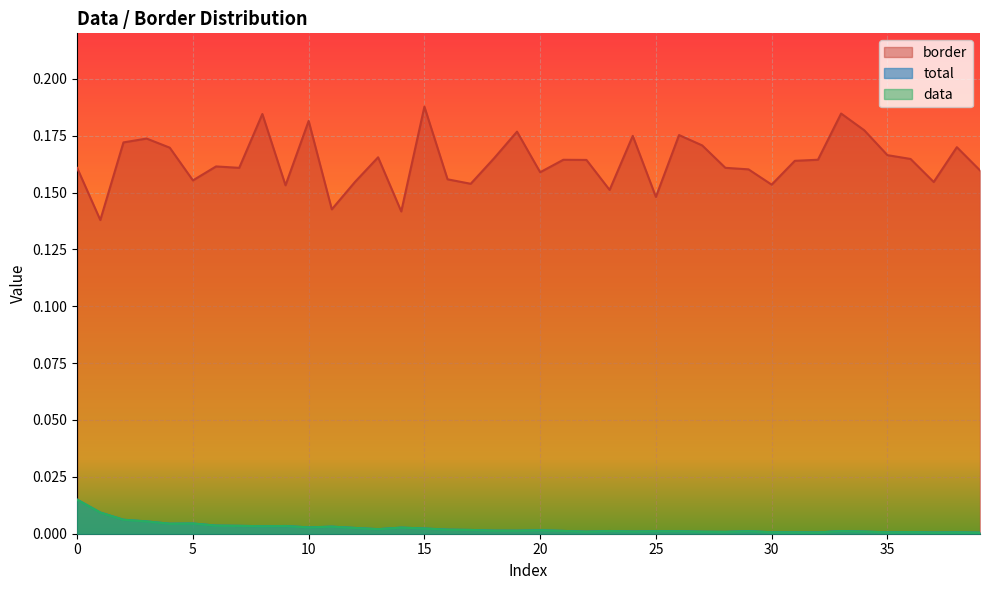

Rank the series at 38 from lowest to highest value.

total, data, border